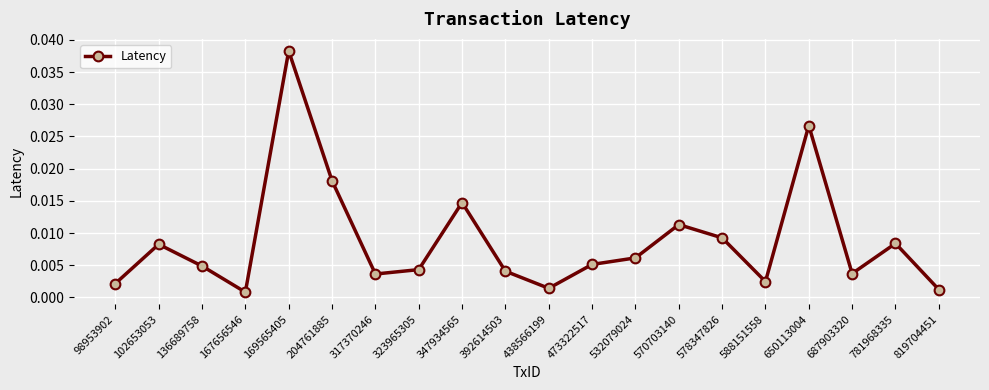

At which category does the data reach its first local valley?

167656546